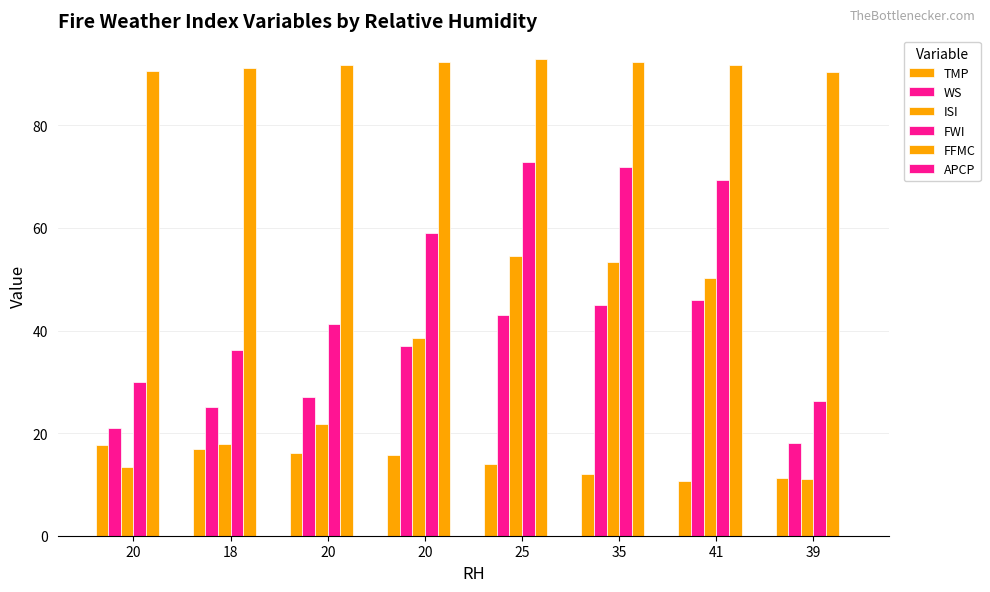

How many values in the ISI series exceed 38?

4